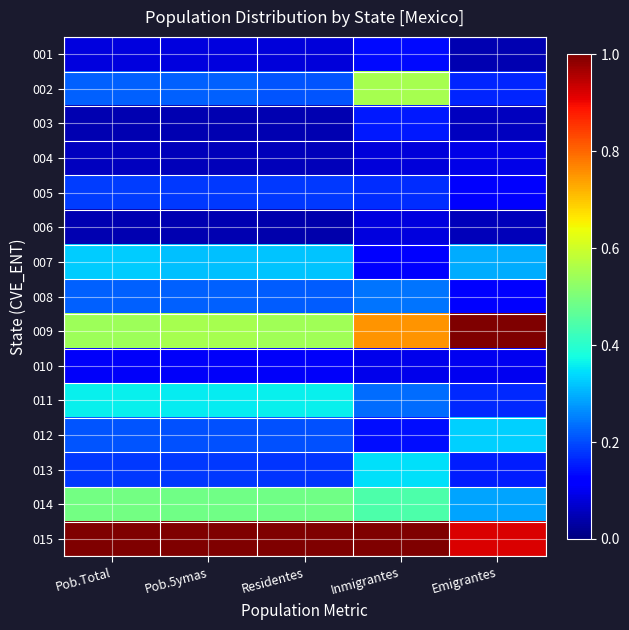

Reading left to right, extract all data points from this chart.

001: Pob.Total=0.1	Pob.5ymas=0.1	Residentes=0.1	Inmigrantes=0.1	Emigrantes=0.0
002: Pob.Total=0.2	Pob.5ymas=0.2	Residentes=0.2	Inmigrantes=0.6	Emigrantes=0.2
003: Pob.Total=0.0	Pob.5ymas=0.0	Residentes=0.0	Inmigrantes=0.2	Emigrantes=0.1
004: Pob.Total=0.1	Pob.5ymas=0.1	Residentes=0.1	Inmigrantes=0.1	Emigrantes=0.1
005: Pob.Total=0.2	Pob.5ymas=0.2	Residentes=0.2	Inmigrantes=0.2	Emigrantes=0.1
006: Pob.Total=0.0	Pob.5ymas=0.0	Residentes=0.0	Inmigrantes=0.1	Emigrantes=0.1
007: Pob.Total=0.3	Pob.5ymas=0.3	Residentes=0.3	Inmigrantes=0.1	Emigrantes=0.3
008: Pob.Total=0.2	Pob.5ymas=0.2	Residentes=0.2	Inmigrantes=0.2	Emigrantes=0.1
009: Pob.Total=0.5	Pob.5ymas=0.6	Residentes=0.5	Inmigrantes=0.8	Emigrantes=1.0
010: Pob.Total=0.1	Pob.5ymas=0.1	Residentes=0.1	Inmigrantes=0.1	Emigrantes=0.1
011: Pob.Total=0.4	Pob.5ymas=0.4	Residentes=0.4	Inmigrantes=0.2	Emigrantes=0.2
012: Pob.Total=0.2	Pob.5ymas=0.2	Residentes=0.2	Inmigrantes=0.1	Emigrantes=0.3
013: Pob.Total=0.2	Pob.5ymas=0.2	Residentes=0.2	Inmigrantes=0.3	Emigrantes=0.2
014: Pob.Total=0.5	Pob.5ymas=0.5	Residentes=0.5	Inmigrantes=0.4	Emigrantes=0.3
015: Pob.Total=1.0	Pob.5ymas=1.0	Residentes=1.0	Inmigrantes=1.0	Emigrantes=0.9